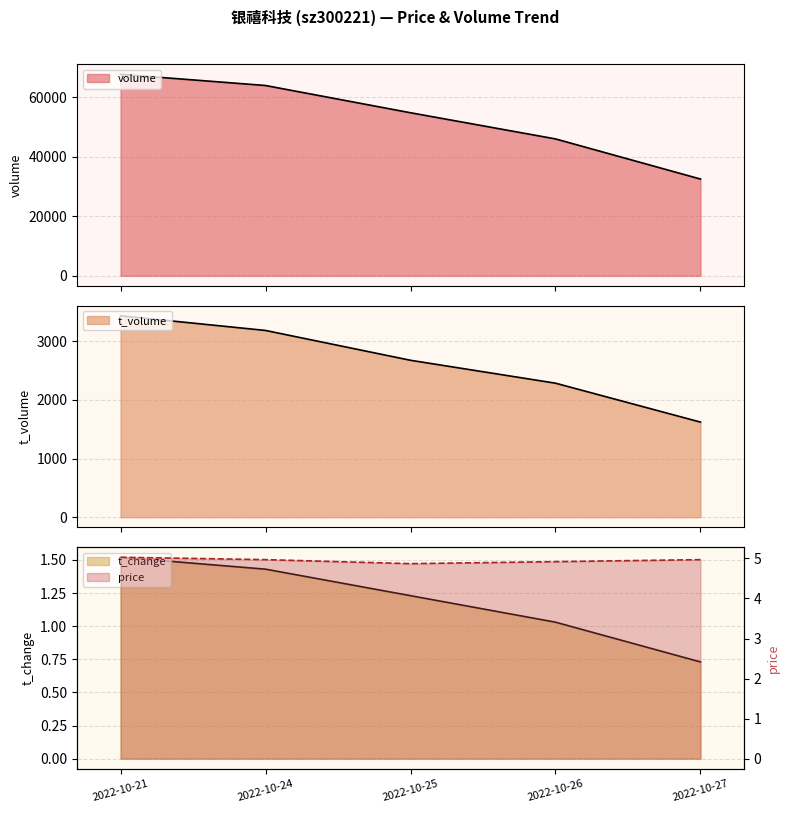

What is the sum of all t_change values?

5.9